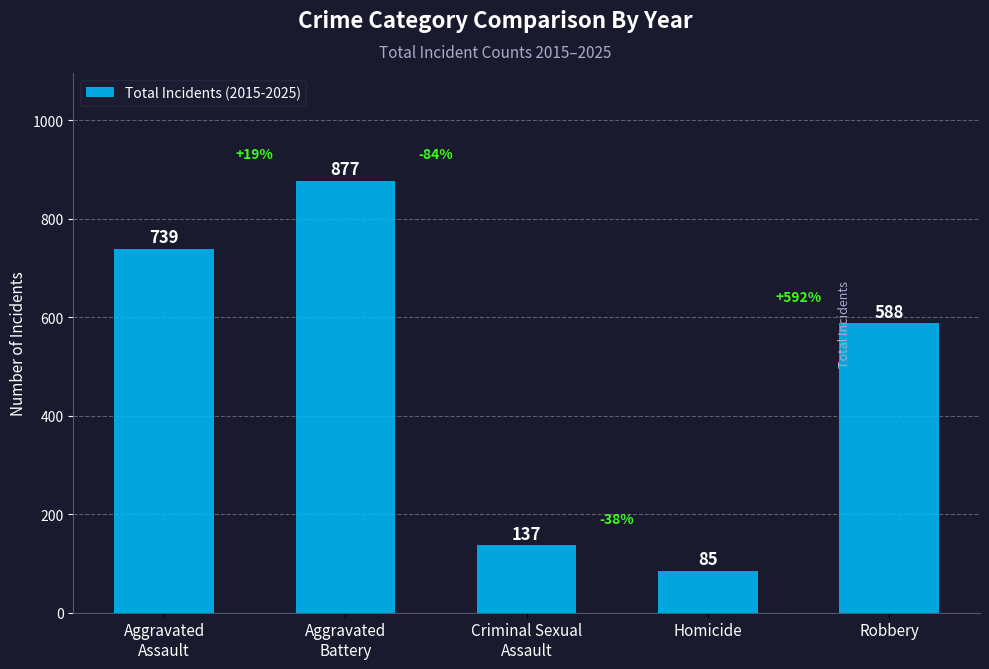

Rank the categories by value from highest to lowest.

Aggravated
Battery, Aggravated
Assault, Robbery, Criminal Sexual
Assault, Homicide